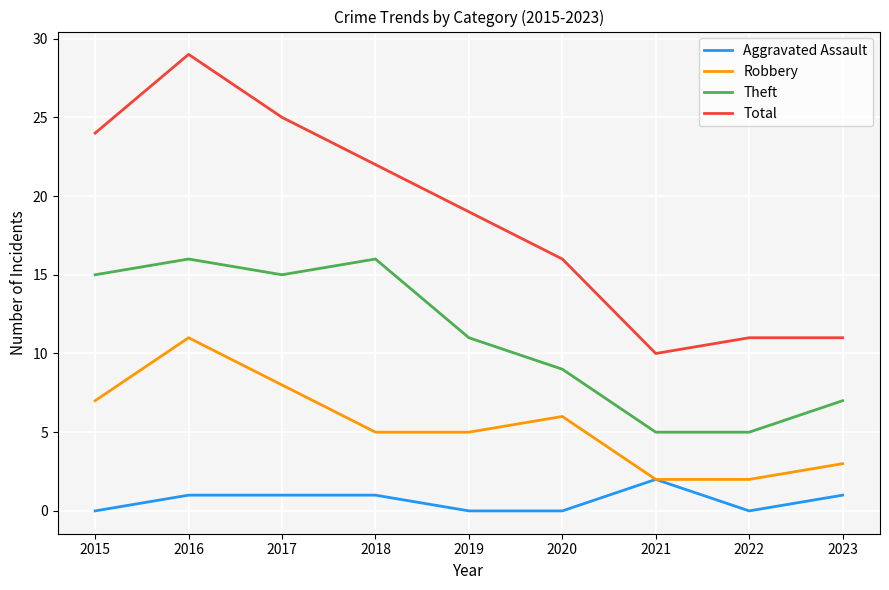

Rank the series by their average value, from lowest to highest.

Aggravated Assault, Robbery, Theft, Total